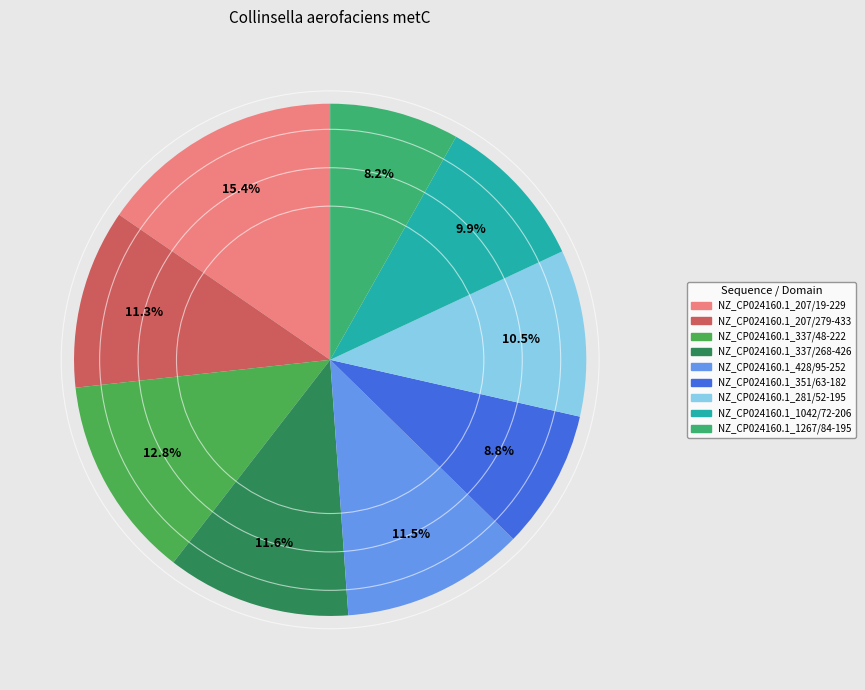

How many segments does this pie chart have?

9